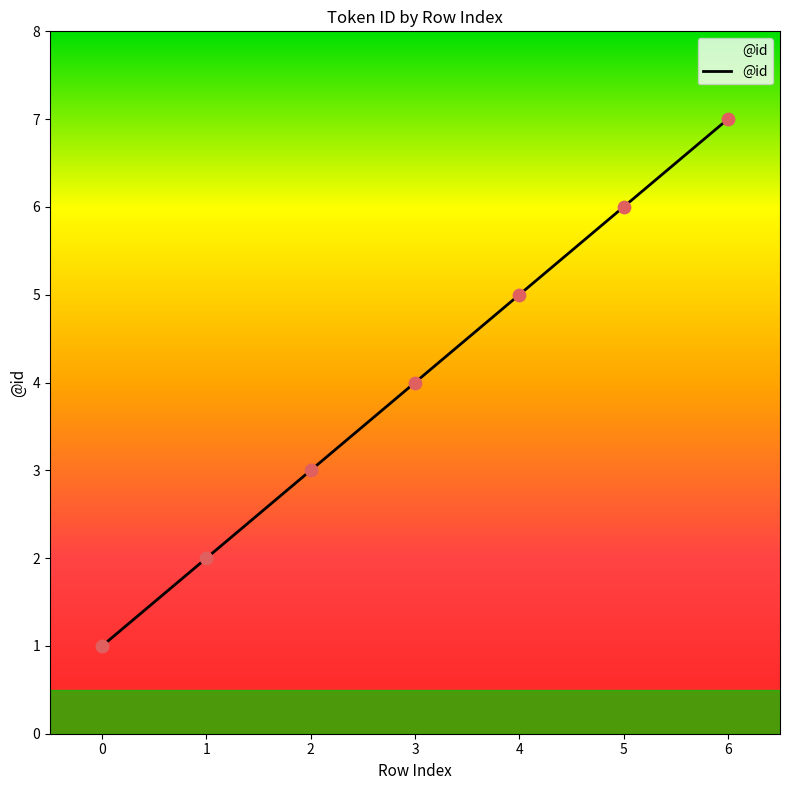

Which has a higher value, 6 or 0?

6